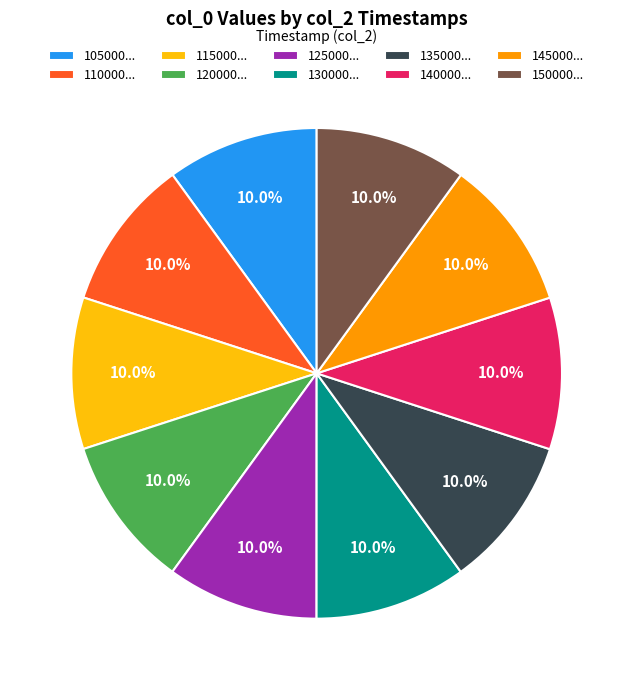

Approximately how many times larger is the value at 125000... compared to 115000...?

1.0